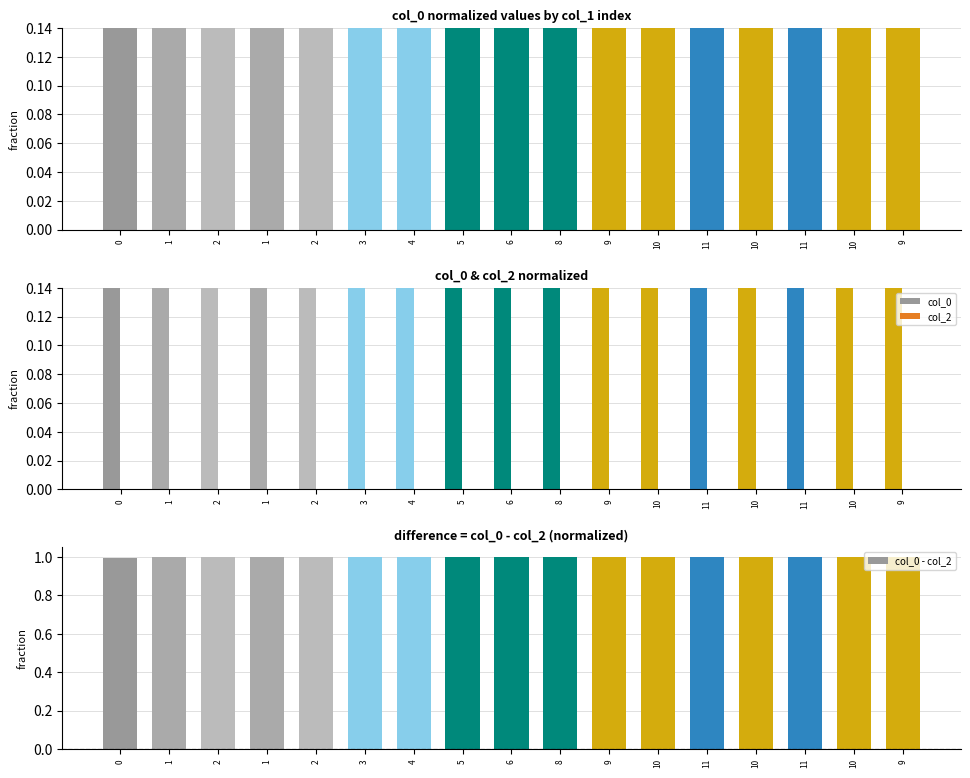

Does the chart contain any negative values?

No